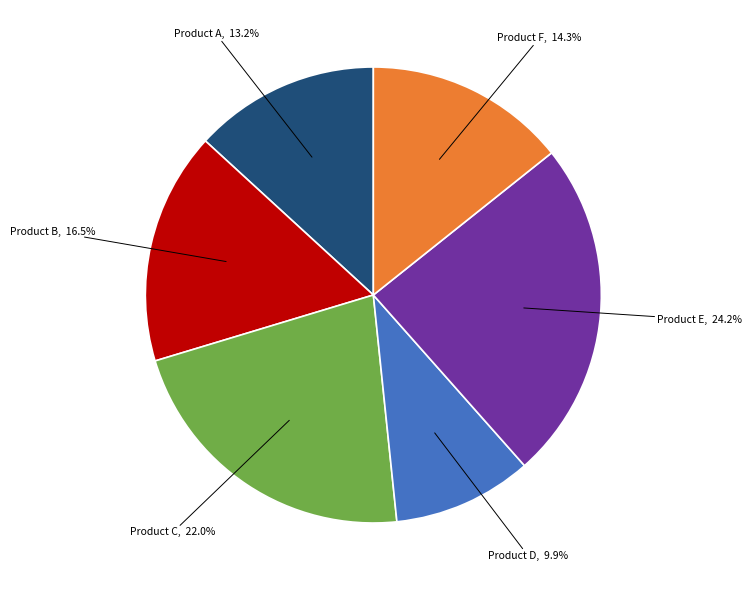

To the nearest percent, what is the difference between the largest and smallest slice percentages?

14%